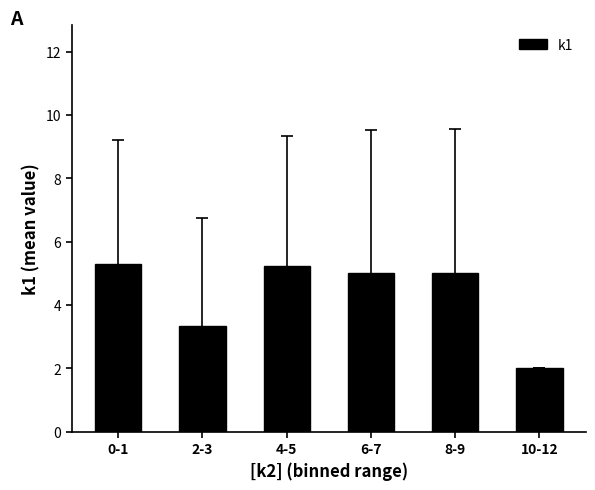

True or false: the data shows 0.9 at 2-3.

False